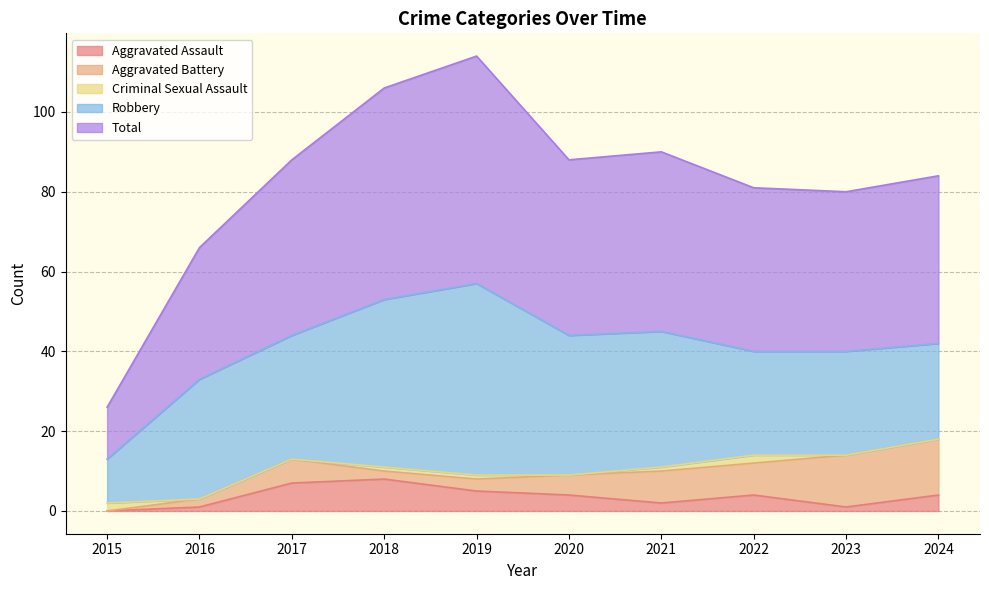

Is the value of Criminal Sexual Assault at 2016 greater than the value of Aggravated Battery at 2021?

No